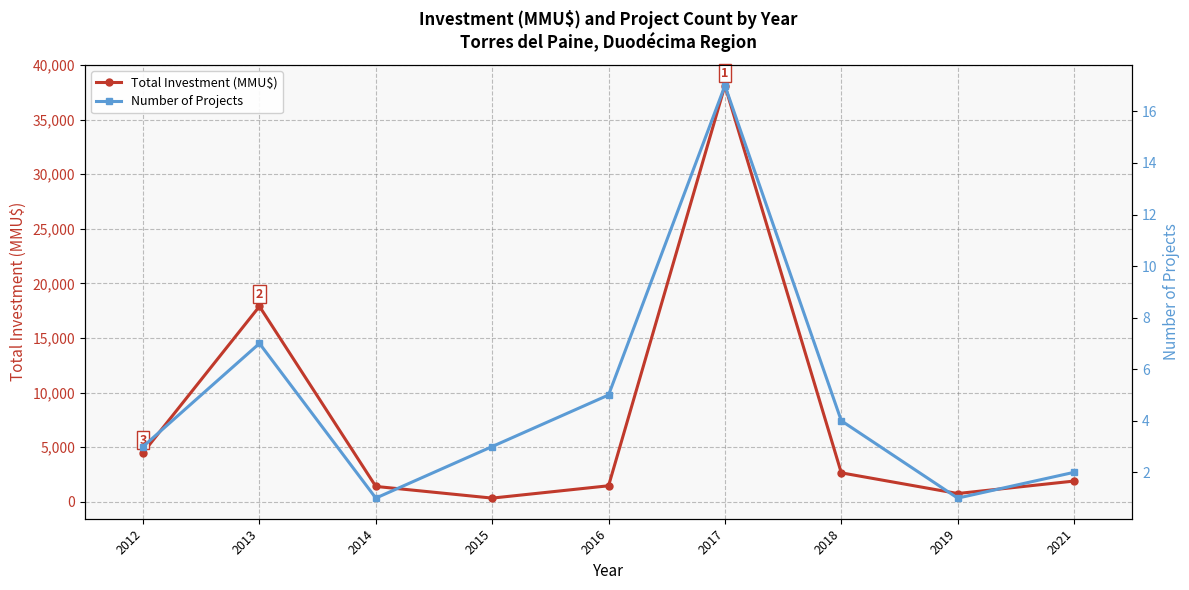

How many lines are shown in the chart?

2